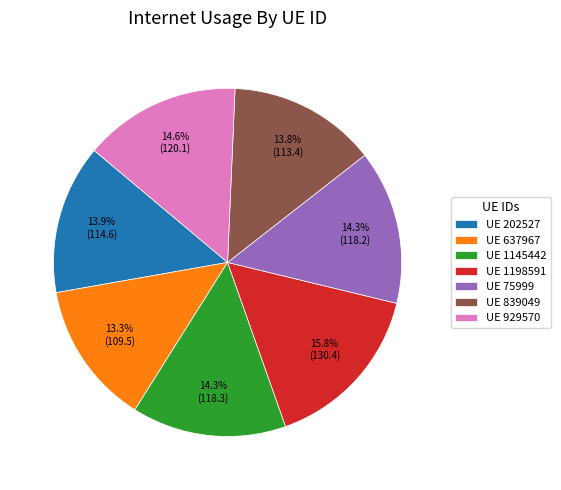

Combined, what portion of the pie is UE 202527 and UE 929570?

28.5%